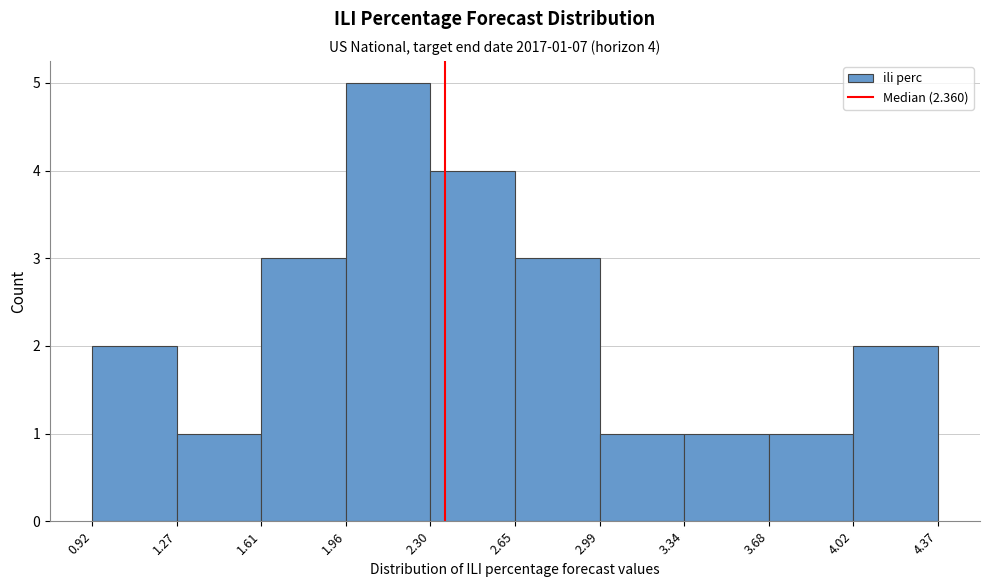

Which range on the x-axis has the tallest bar?

1.96 to 2.30